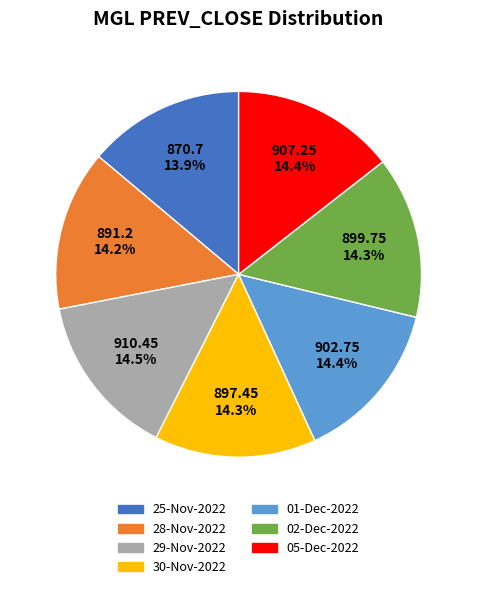

Combined, do 28-Nov-2022 and 02-Dec-2022 account for over 50%?

No